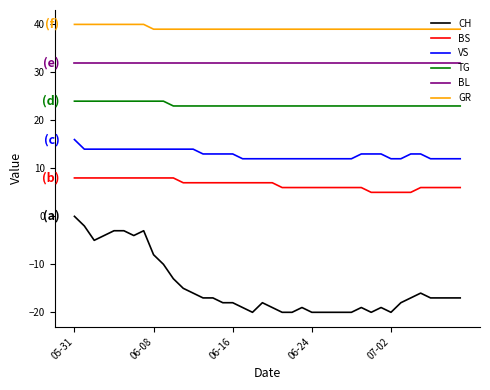

List the series in order of their peak value, highest first.

GR, BL, TG, VS, BS, CH